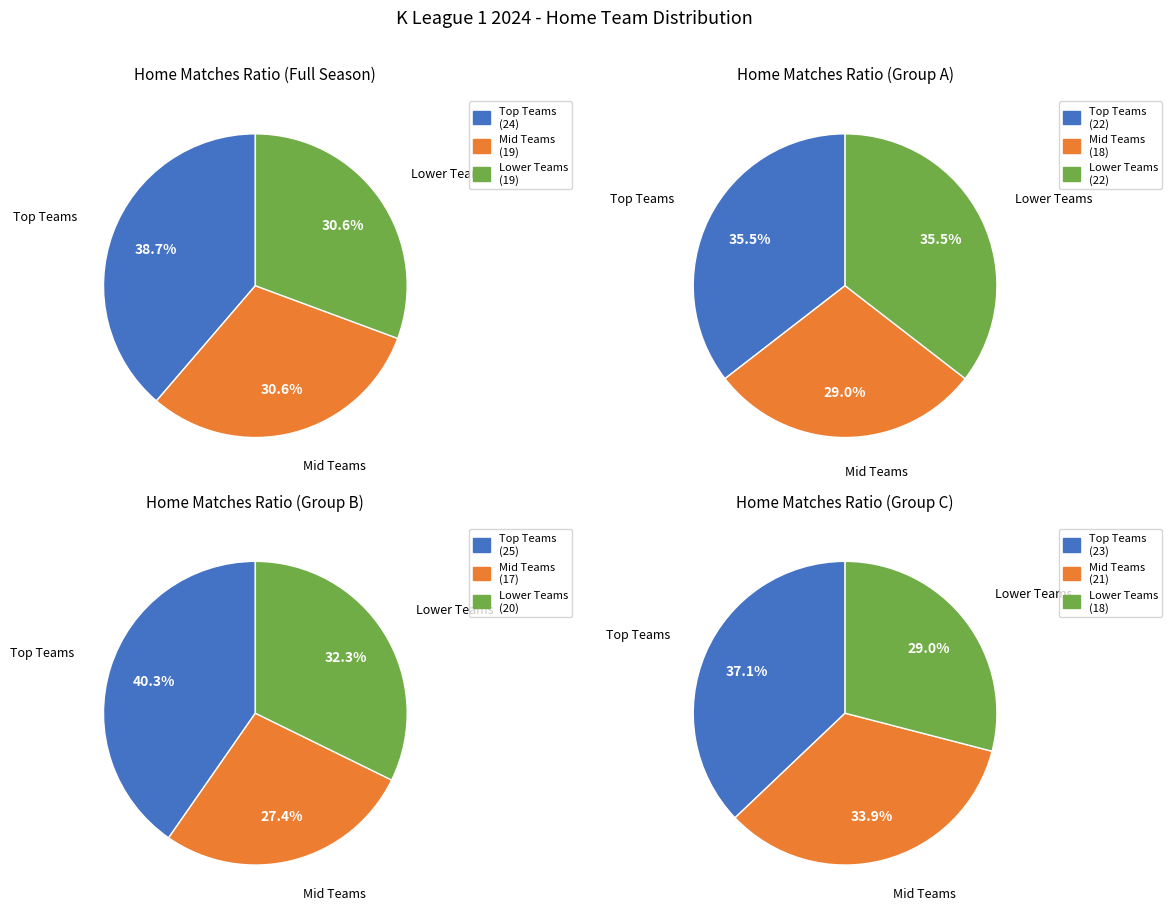

Count the number of slices in the pie.

12